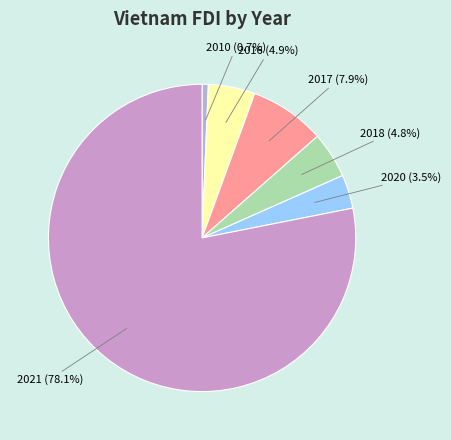

To the nearest percent, what is the difference between the largest and smallest slice percentages?

77%